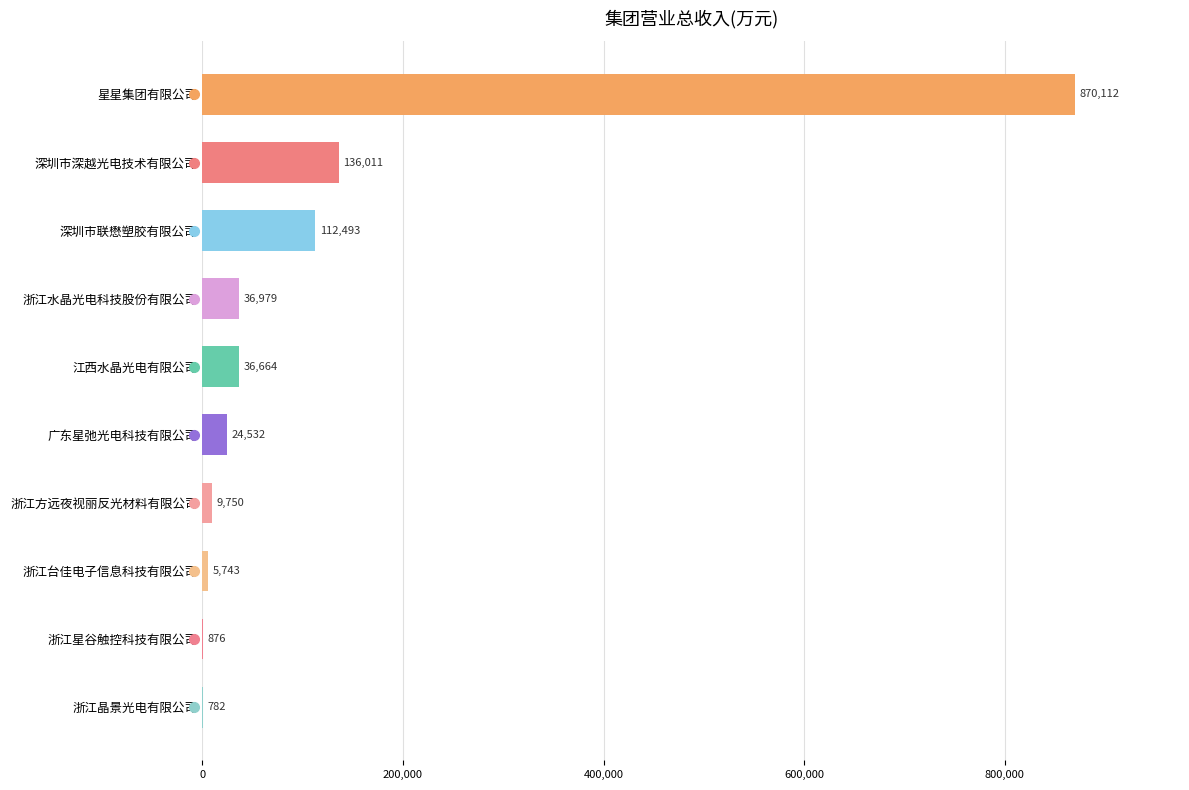

What is the change in value from 深圳市联懋塑胶有限公司 to 浙江方远夜视丽反光材料有限公司?

-102743.0